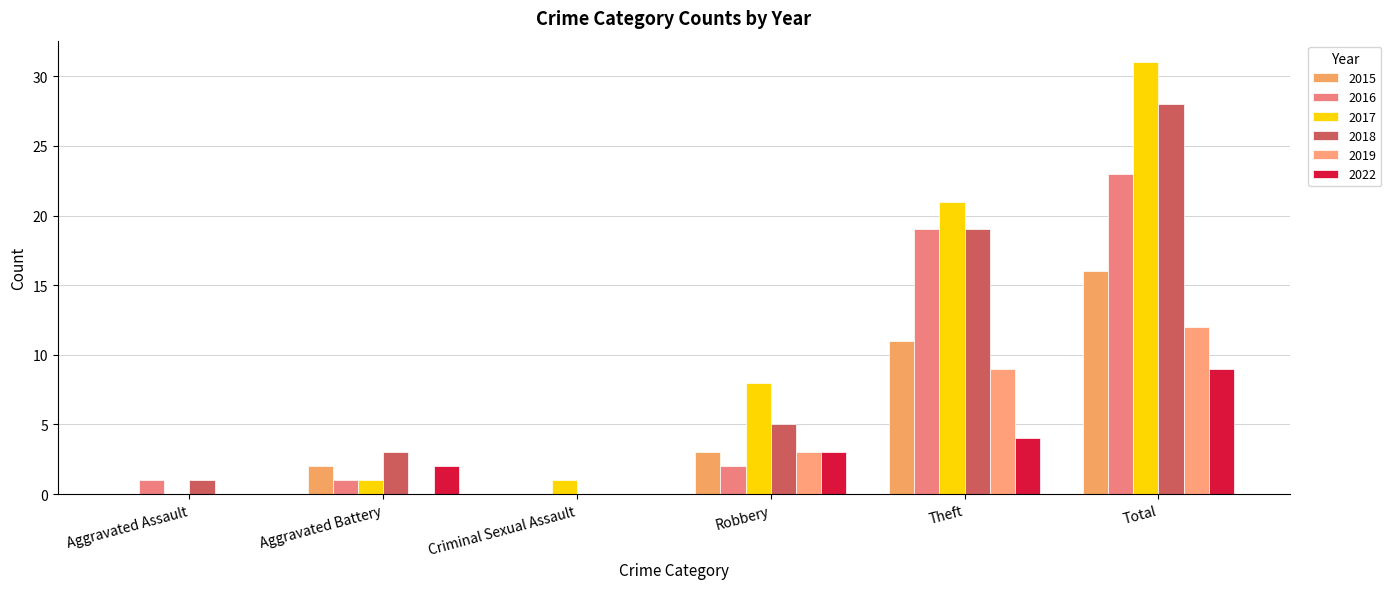

Between Aggravated Battery and Theft, which series saw the biggest shift?

2017